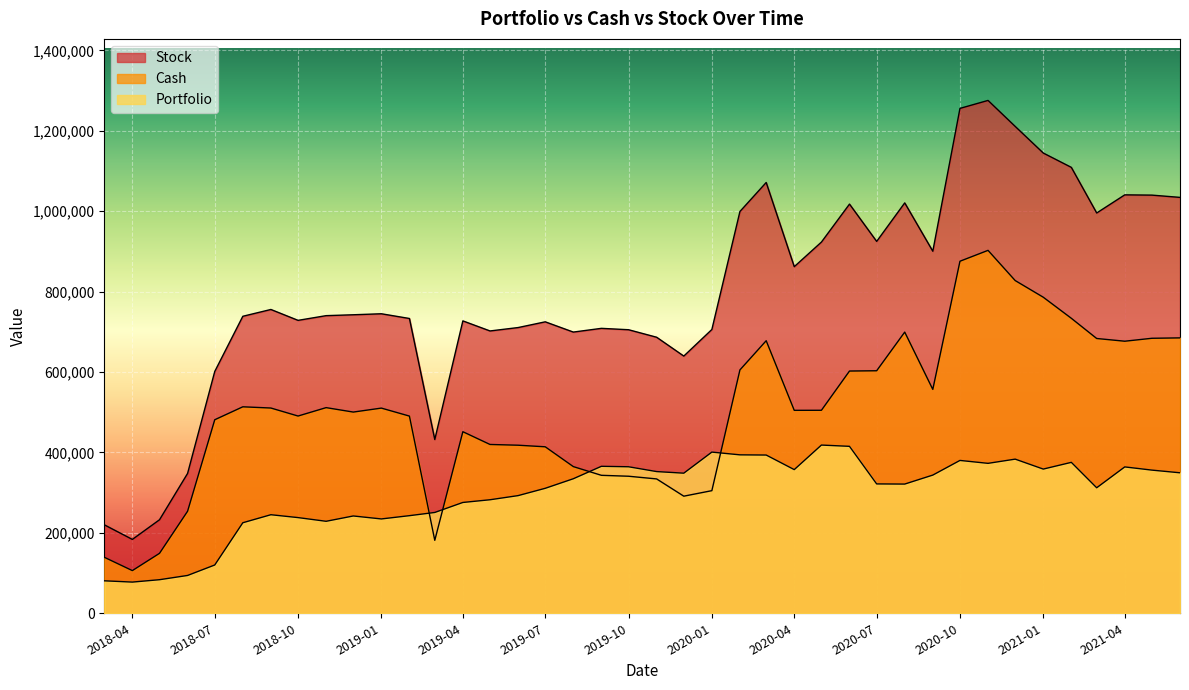

How many data points in Stock are less than 742401?

20